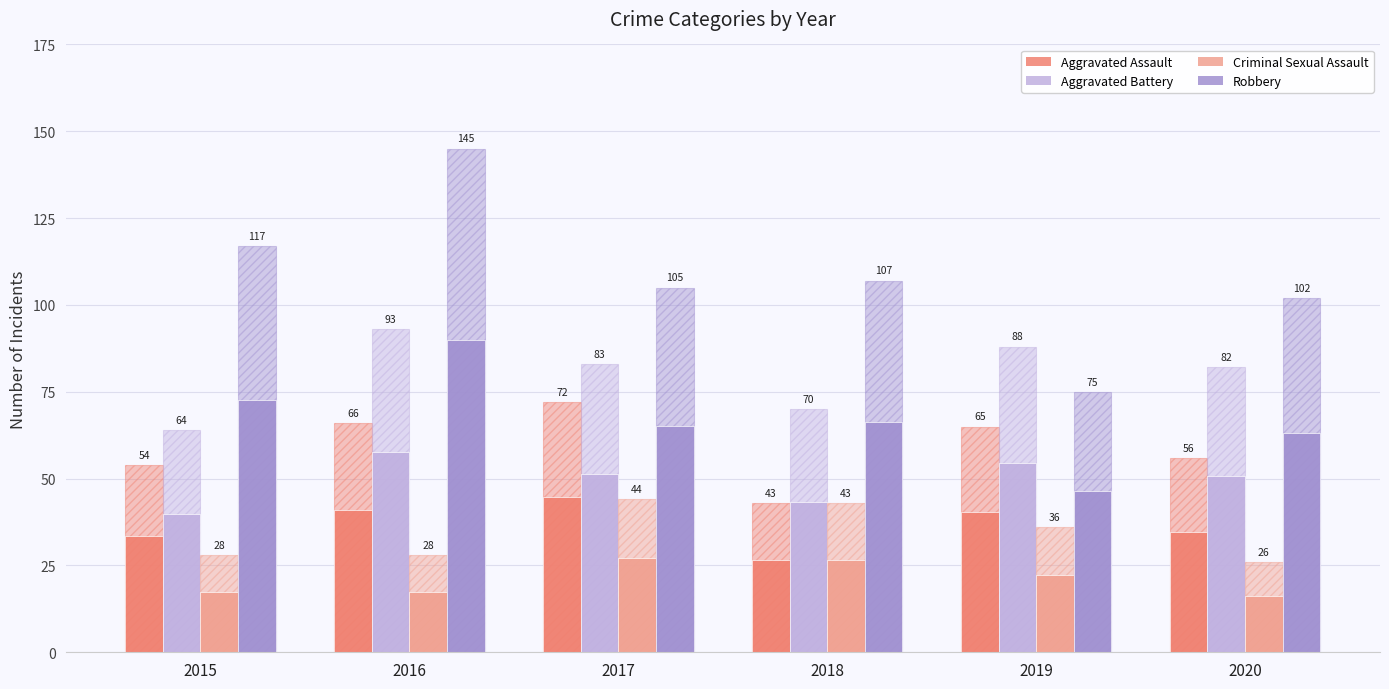

How many groups of bars are there?

6